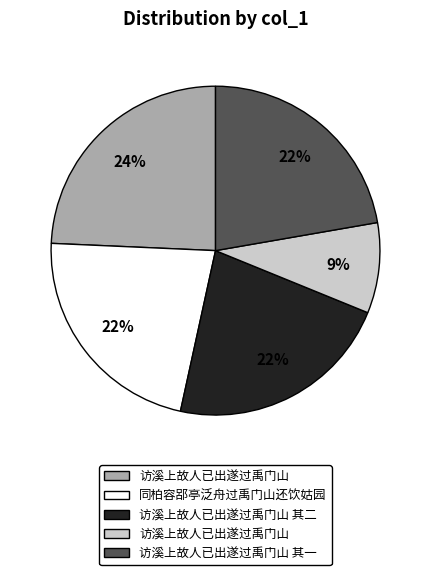

To the nearest percent, what is the difference between the largest and smallest slice percentages?

15%